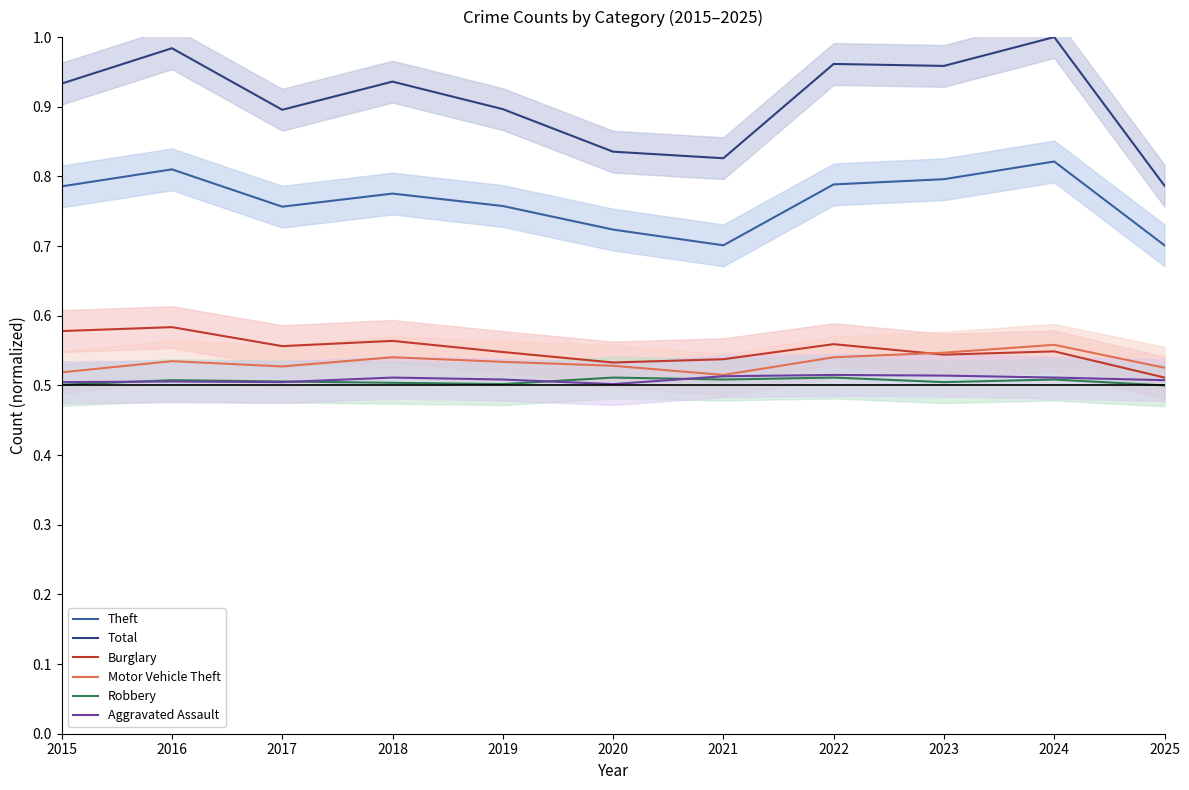

At which category does Motor Vehicle Theft reach its first local valley?

2017